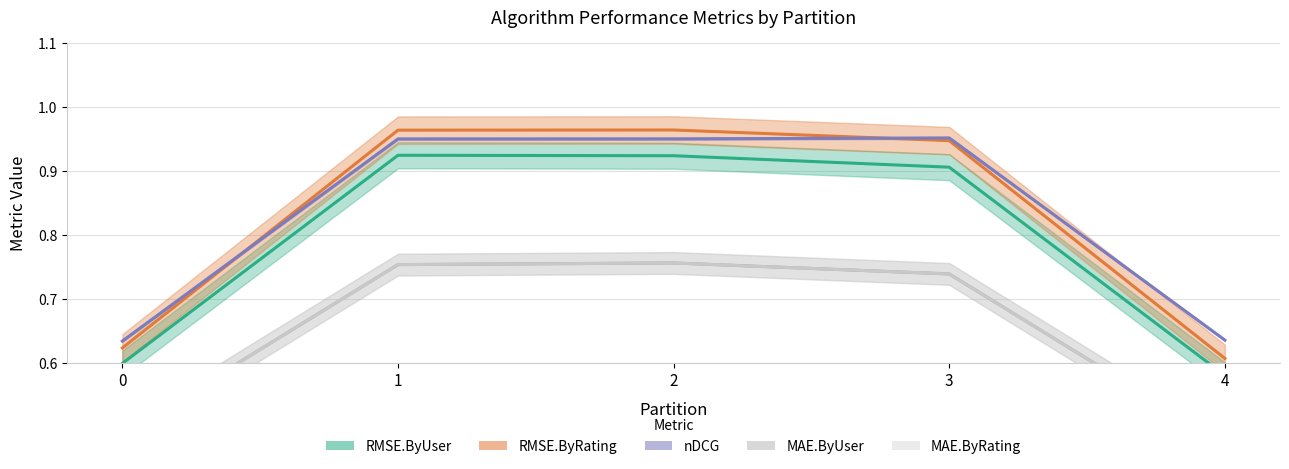

At how many categories does at least one series exceed 0?

5